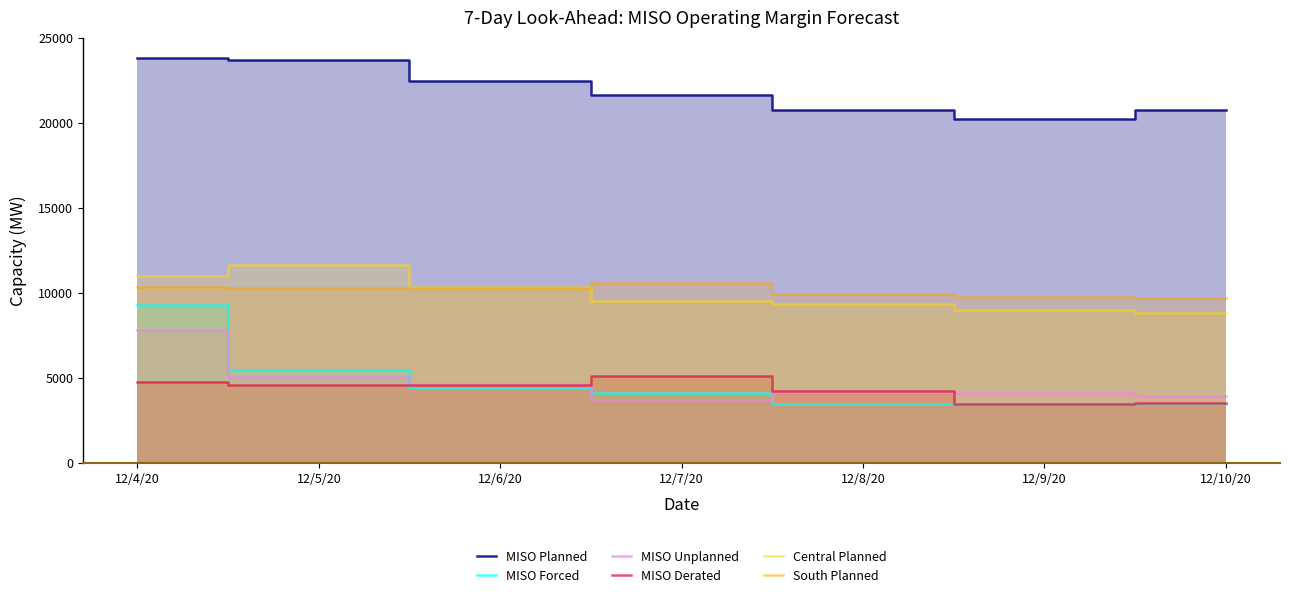

What position from the left is 12/9/20?

6